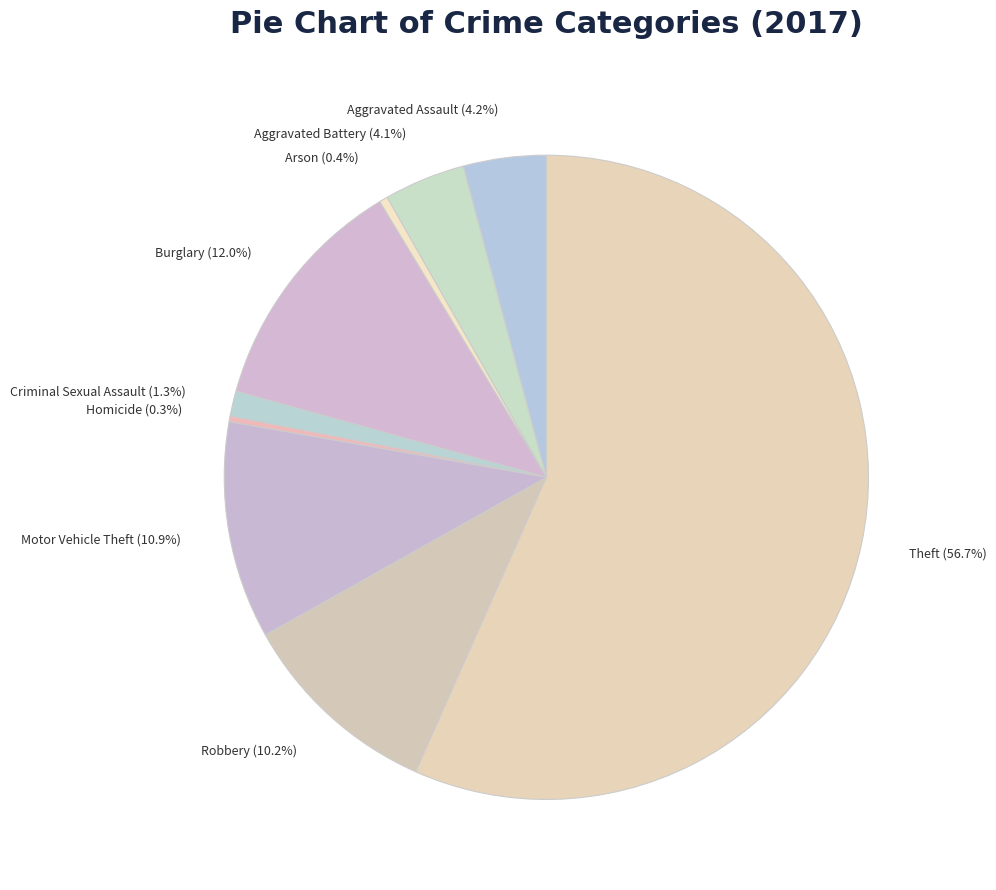

Which has a higher value, Burglary (12.0%) or Aggravated Assault (4.2%)?

Burglary (12.0%)